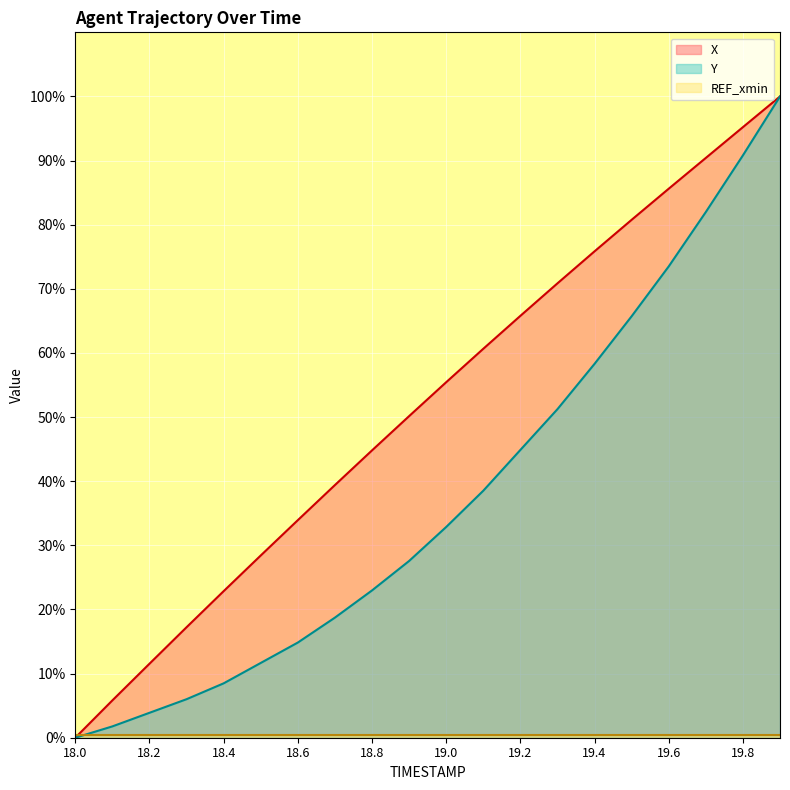

Does the chart display data point markers on the line(s)?

No